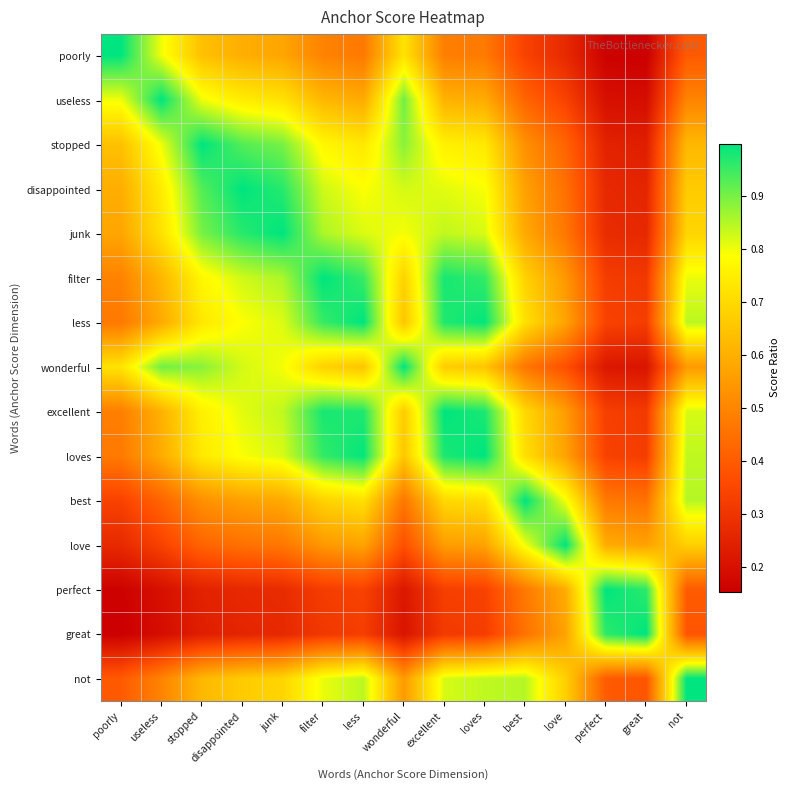

Reading left to right, list all the values displayed in this chart.

poorly: poorly=1.0	useless=0.8	stopped=0.6	disappointed=0.6	junk=0.6	filter=0.5	less=0.5	wonderful=0.7	excellent=0.5	loves=0.5	best=0.3	love=0.3	perfect=0.2	great=0.2	not=0.4
useless: poorly=0.8	useless=1.0	stopped=0.8	disappointed=0.7	junk=0.7	filter=0.6	less=0.6	wonderful=0.9	excellent=0.6	loves=0.6	best=0.4	love=0.3	perfect=0.2	great=0.2	not=0.5
stopped: poorly=0.6	useless=0.8	stopped=1.0	disappointed=0.9	junk=0.9	filter=0.8	less=0.7	wonderful=0.9	excellent=0.8	loves=0.7	best=0.5	love=0.4	perfect=0.2	great=0.2	not=0.6
disappointed: poorly=0.6	useless=0.7	stopped=0.9	disappointed=1.0	junk=1.0	filter=0.8	less=0.8	wonderful=0.8	excellent=0.8	loves=0.8	best=0.6	love=0.5	perfect=0.3	great=0.3	not=0.7
junk: poorly=0.6	useless=0.7	stopped=0.9	disappointed=1.0	junk=1.0	filter=0.9	less=0.8	wonderful=0.8	excellent=0.8	loves=0.8	best=0.6	love=0.5	perfect=0.3	great=0.3	not=0.7
filter: poorly=0.5	useless=0.6	stopped=0.8	disappointed=0.8	junk=0.9	filter=1.0	less=1.0	wonderful=0.7	excellent=1.0	loves=1.0	best=0.7	love=0.5	perfect=0.3	great=0.3	not=0.8
less: poorly=0.5	useless=0.6	stopped=0.7	disappointed=0.8	junk=0.8	filter=1.0	less=1.0	wonderful=0.7	excellent=1.0	loves=1.0	best=0.7	love=0.6	perfect=0.3	great=0.3	not=0.8
wonderful: poorly=0.7	useless=0.9	stopped=0.9	disappointed=0.8	junk=0.8	filter=0.7	less=0.7	wonderful=1.0	excellent=0.7	loves=0.7	best=0.5	love=0.4	perfect=0.2	great=0.2	not=0.5
excellent: poorly=0.5	useless=0.6	stopped=0.8	disappointed=0.8	junk=0.8	filter=1.0	less=1.0	wonderful=0.7	excellent=1.0	loves=1.0	best=0.7	love=0.6	perfect=0.3	great=0.3	not=0.8
loves: poorly=0.5	useless=0.6	stopped=0.7	disappointed=0.8	junk=0.8	filter=1.0	less=1.0	wonderful=0.7	excellent=1.0	loves=1.0	best=0.7	love=0.6	perfect=0.3	great=0.3	not=0.8
best: poorly=0.3	useless=0.4	stopped=0.5	disappointed=0.6	junk=0.6	filter=0.7	less=0.7	wonderful=0.5	excellent=0.7	loves=0.7	best=1.0	love=0.8	perfect=0.5	great=0.5	not=0.8
love: poorly=0.3	useless=0.3	stopped=0.4	disappointed=0.5	junk=0.5	filter=0.5	less=0.6	wonderful=0.4	excellent=0.6	loves=0.6	best=0.8	love=1.0	perfect=0.6	great=0.6	not=0.7
perfect: poorly=0.2	useless=0.2	stopped=0.2	disappointed=0.3	junk=0.3	filter=0.3	less=0.3	wonderful=0.2	excellent=0.3	loves=0.3	best=0.5	love=0.6	perfect=1.0	great=1.0	not=0.4
great: poorly=0.2	useless=0.2	stopped=0.2	disappointed=0.3	junk=0.3	filter=0.3	less=0.3	wonderful=0.2	excellent=0.3	loves=0.3	best=0.5	love=0.6	perfect=1.0	great=1.0	not=0.4
not: poorly=0.4	useless=0.5	stopped=0.6	disappointed=0.7	junk=0.7	filter=0.8	less=0.8	wonderful=0.5	excellent=0.8	loves=0.8	best=0.8	love=0.7	perfect=0.4	great=0.4	not=1.0